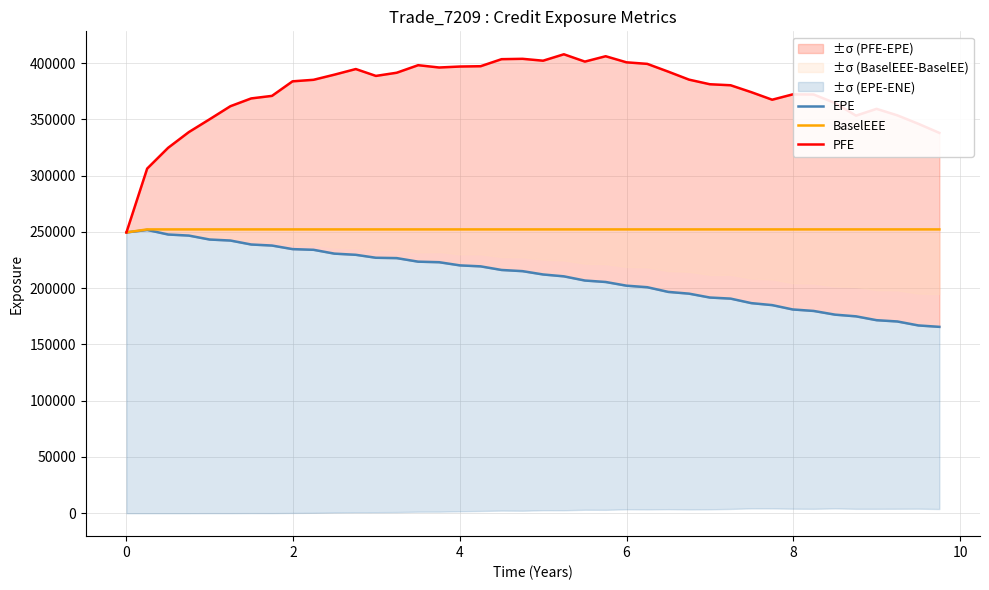

What is the maximum value for PFE?

407895